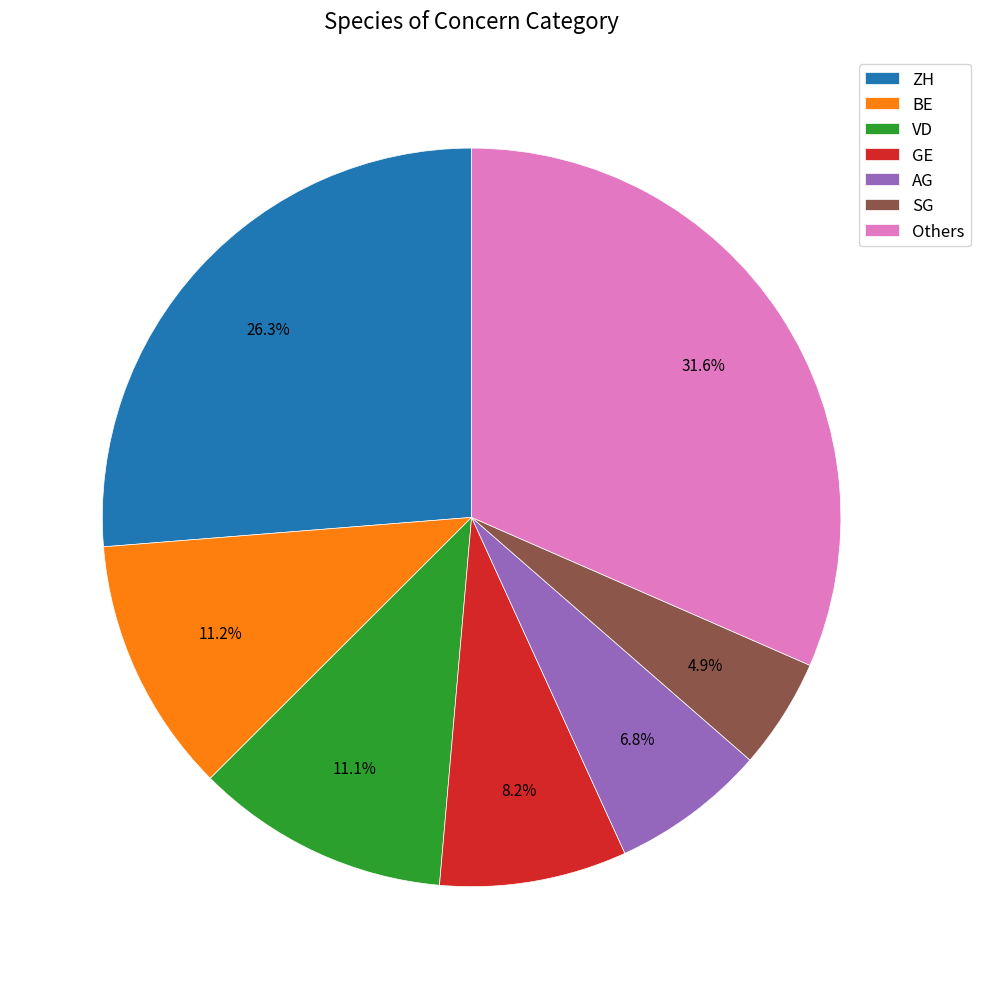

Is there any slice that represents more than half of the pie?

No